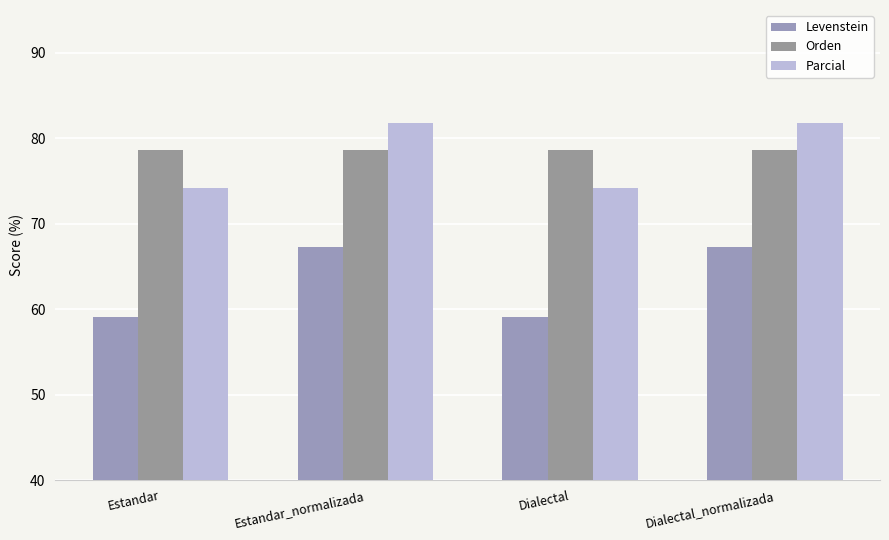

Reading right to left, transcribe all the data shown in this chart.

Levenstein: 67.2	59.1	67.2	59.1
Orden: 78.6	78.6	78.6	78.6
Parcial: 81.7	74.1	81.7	74.1